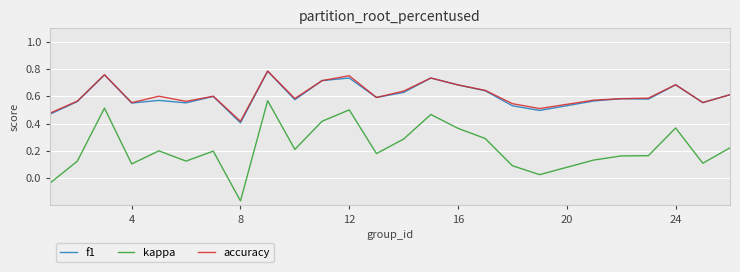

True or false: kappa and f1 intersect in this chart.

False